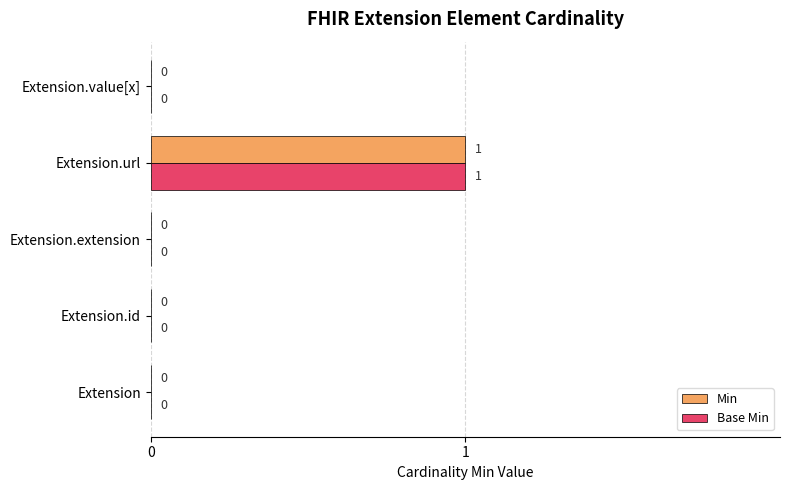

How many values in Base Min are above zero?

1